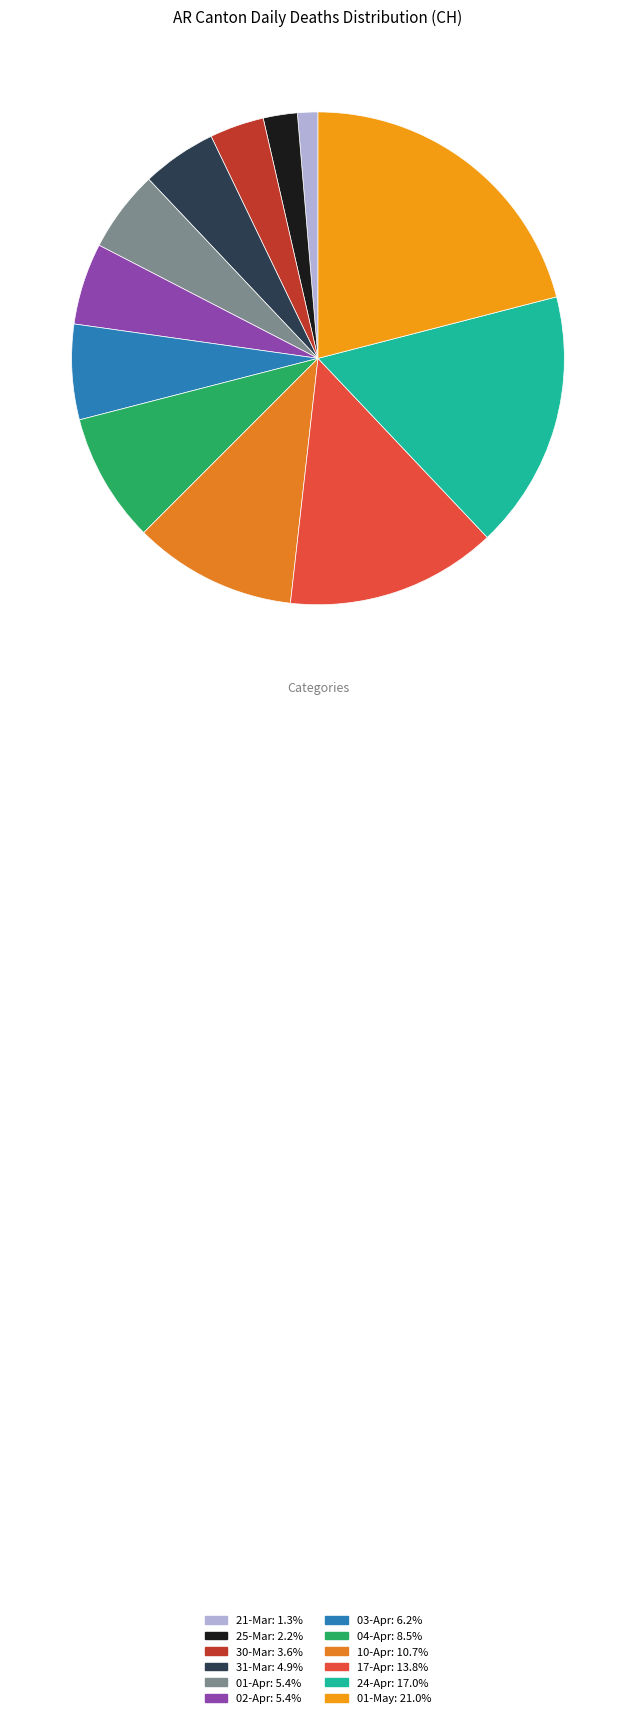

Is there a majority slice in this chart?

No